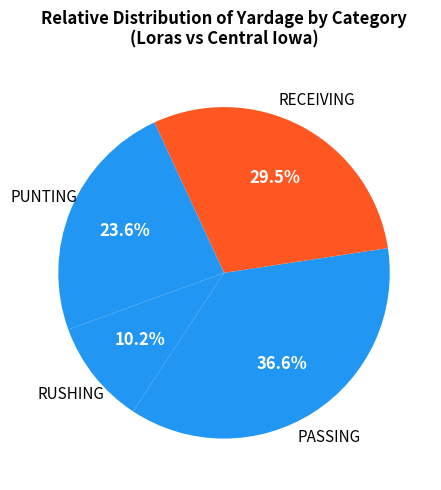

What percentage do PUNTING and PASSING together represent?

60.3%